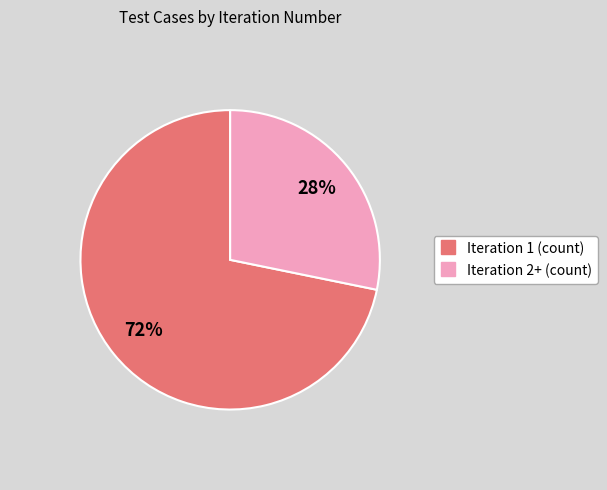

To the nearest percent, what is the average slice percentage?

50%